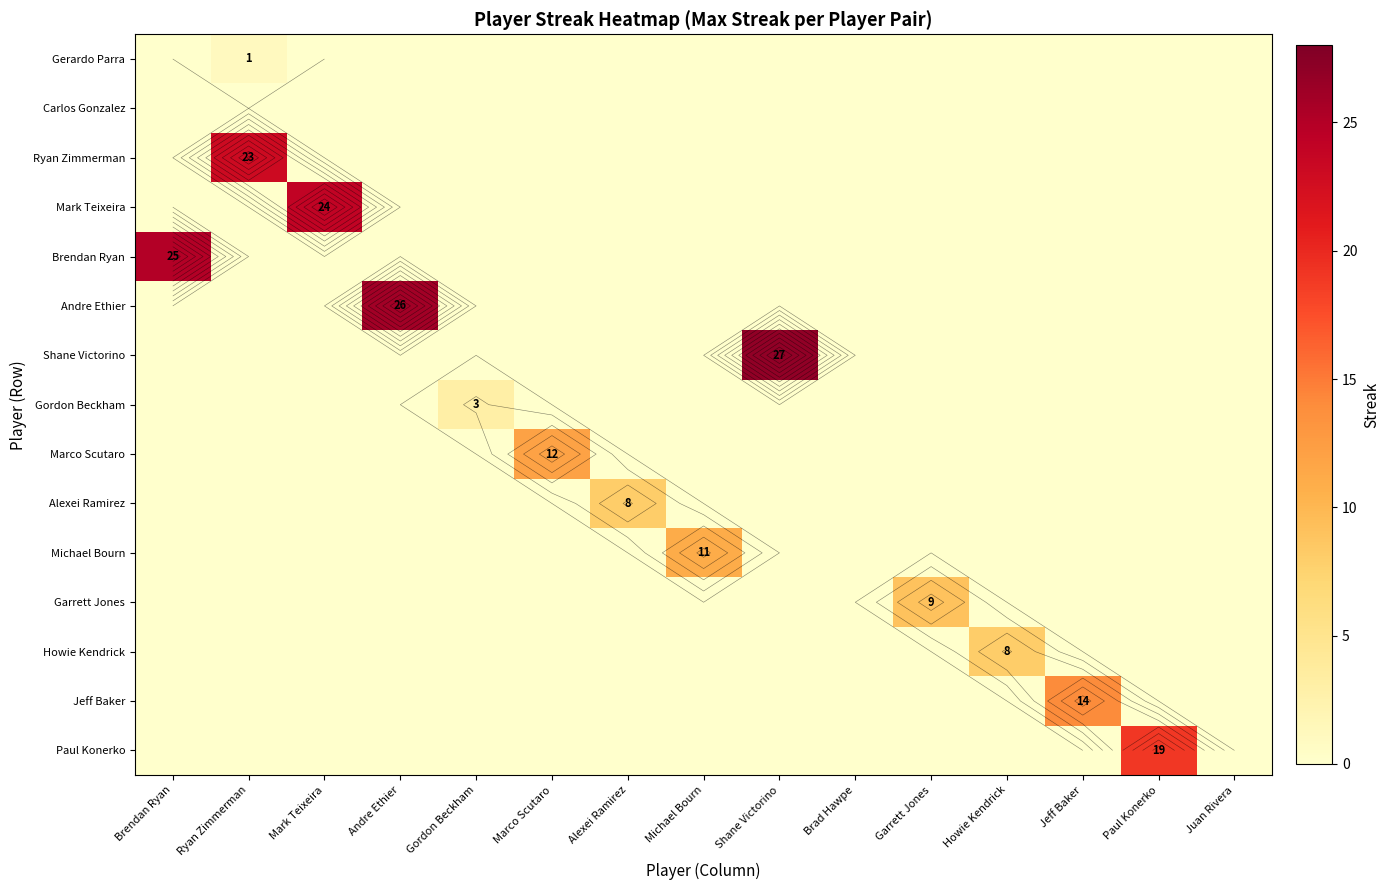

At which category does the chart reach its peak across all series?

Shane Victorino